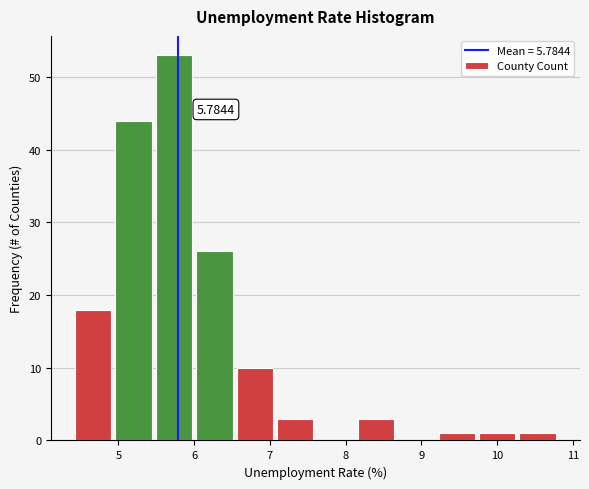

Over which range of the x-axis is the bar tallest?

5.5 to 6.0